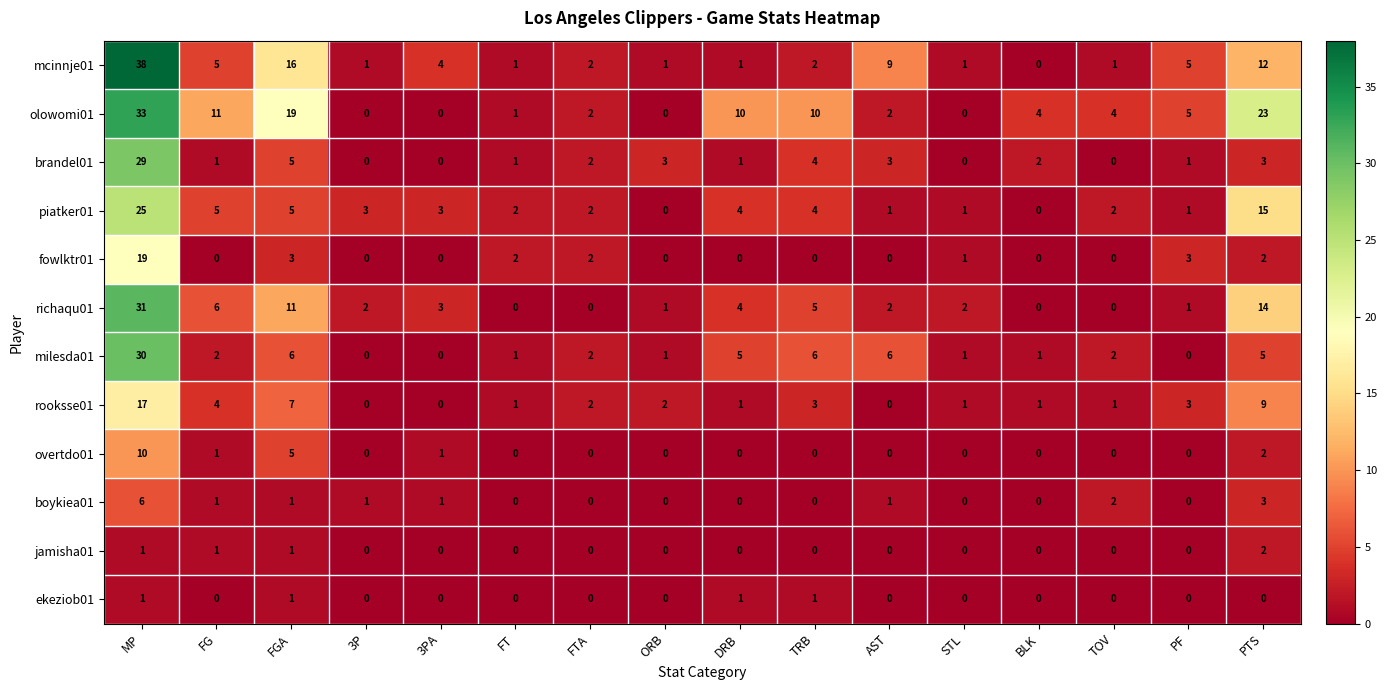

List the series in order of their peak value, lowest first.

ekeziob01, jamisha01, boykiea01, overtdo01, rooksse01, fowlktr01, piatker01, brandel01, milesda01, richaqu01, olowomi01, mcinnje01